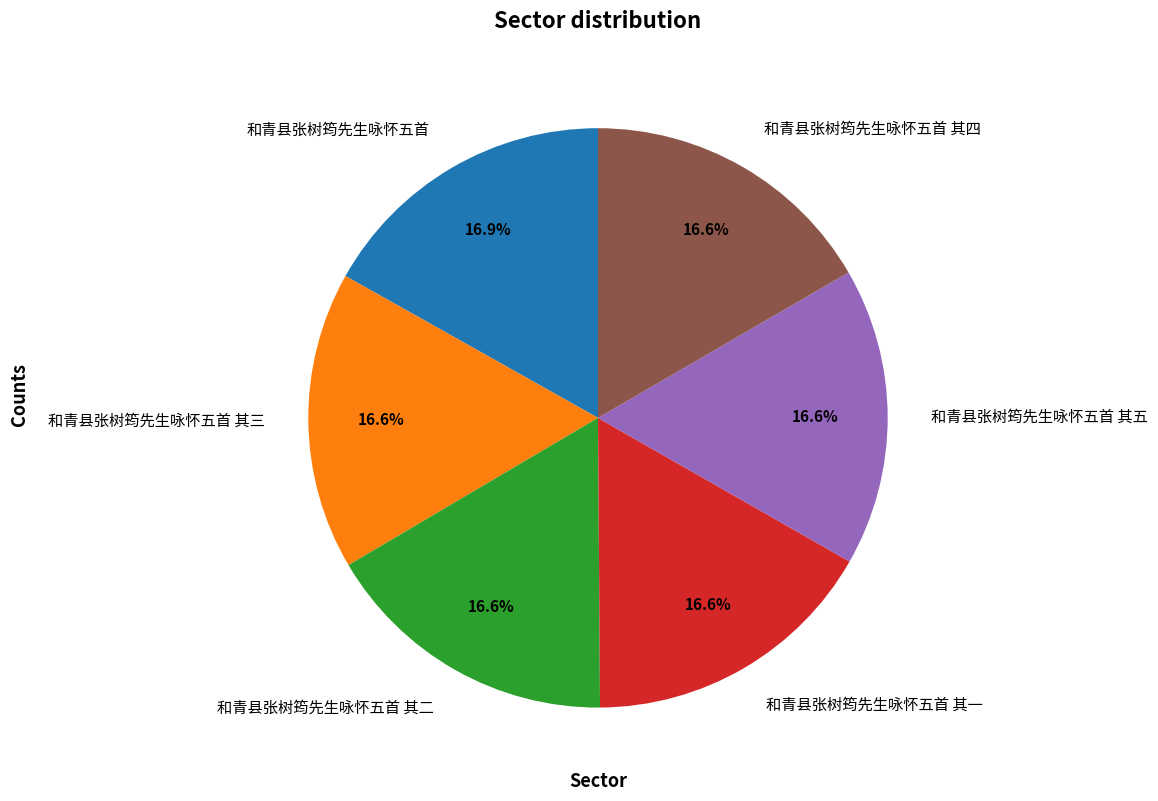

Is the sum of 和青县张树筠先生咏怀五首 其一 and 和青县张树筠先生咏怀五首 其二 greater than half?

No